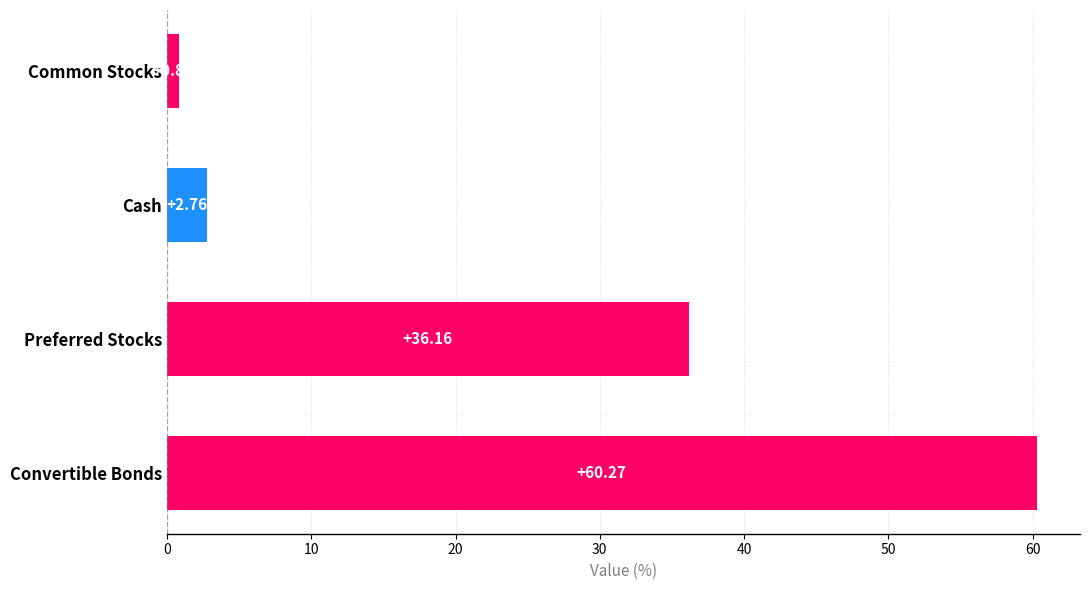

Which label corresponds to the smallest value in the chart?

Common Stocks